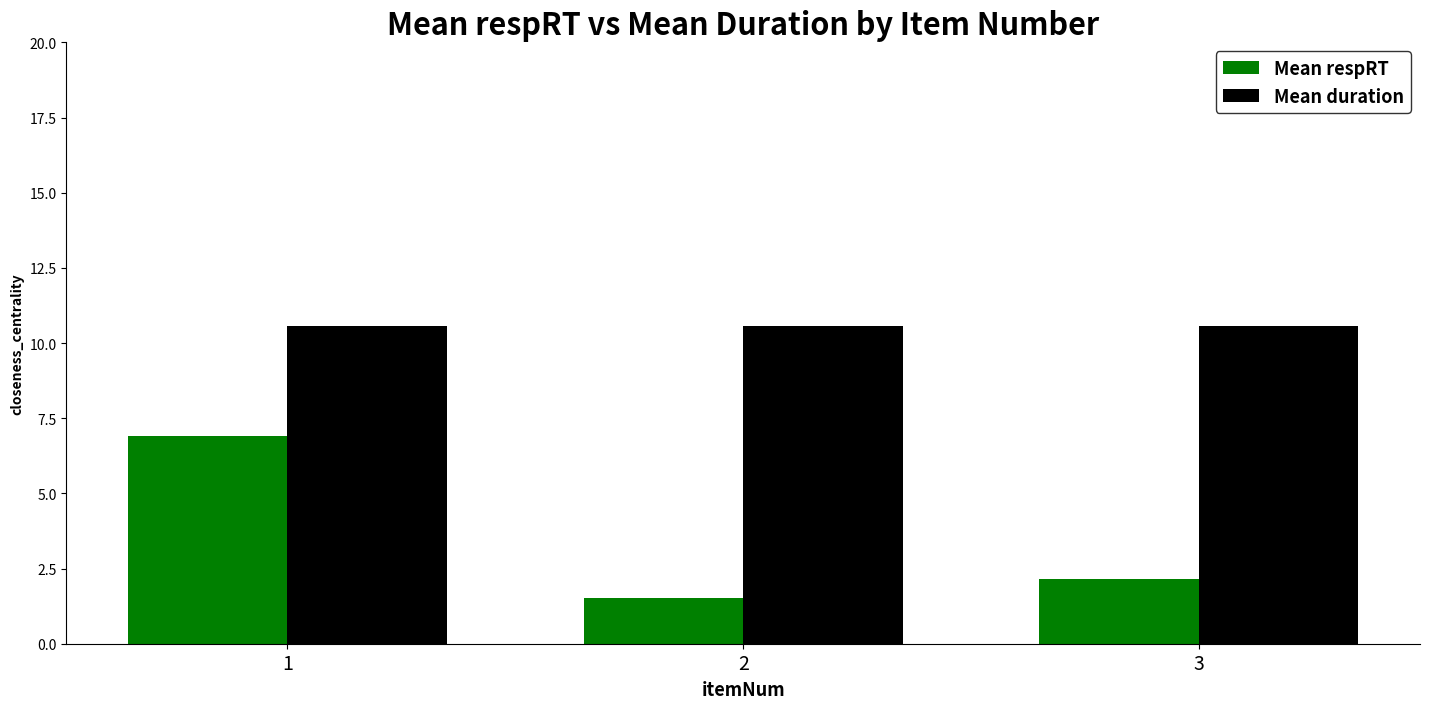

At 1, list the series in order from largest to smallest.

Mean duration, Mean respRT